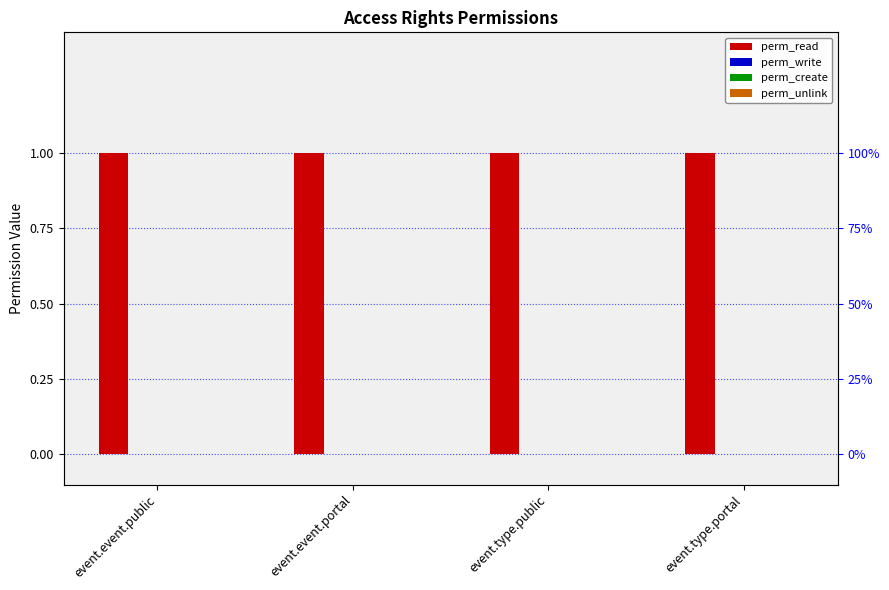

Which series has the largest total across all categories?

perm_read